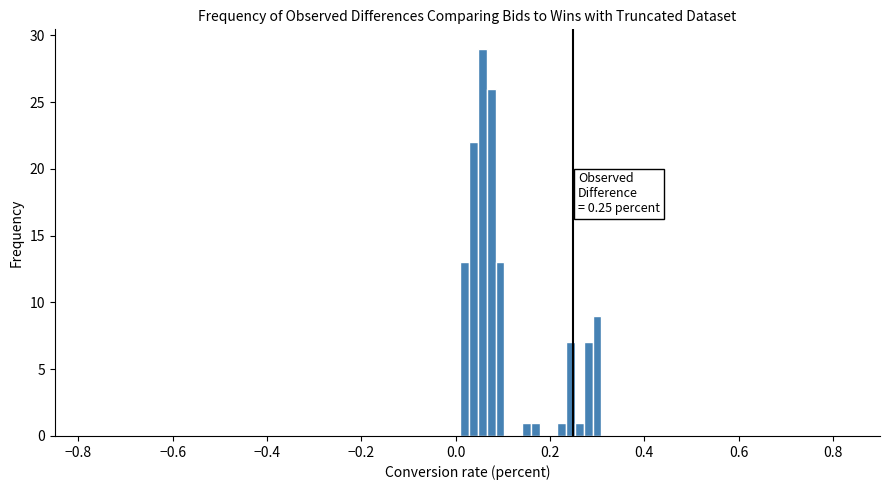

Around what value on the x-axis is the tallest bar? Give the approximate position of its centre, as read against the axis.

0.06